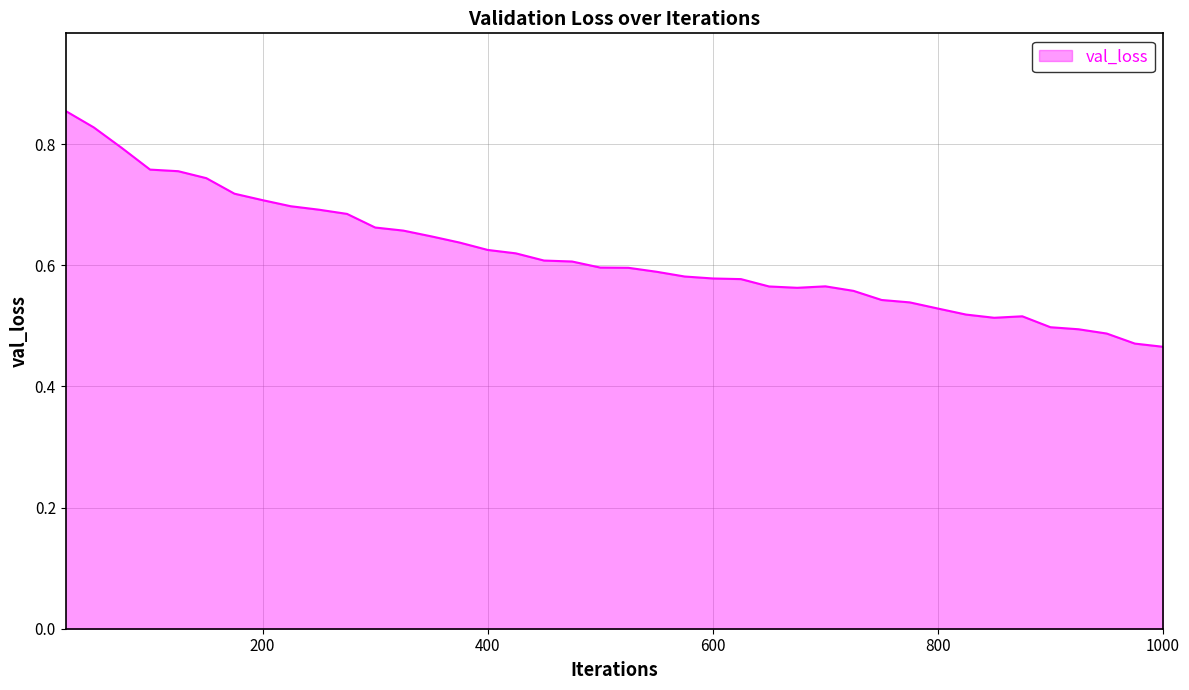

Reading left to right, transcribe all the data shown in this chart.

25=0.9	50=0.8	75=0.8	100=0.8	125=0.8	150=0.7	175=0.7	200=0.7	225=0.7	250=0.7	275=0.7	300=0.7	325=0.7	350=0.6	375=0.6	400=0.6	425=0.6	450=0.6	475=0.6	500=0.6	525=0.6	550=0.6	575=0.6	600=0.6	625=0.6	650=0.6	675=0.6	700=0.6	725=0.6	750=0.5	775=0.5	800=0.5	825=0.5	850=0.5	875=0.5	900=0.5	925=0.5	950=0.5	975=0.5	1000=0.5